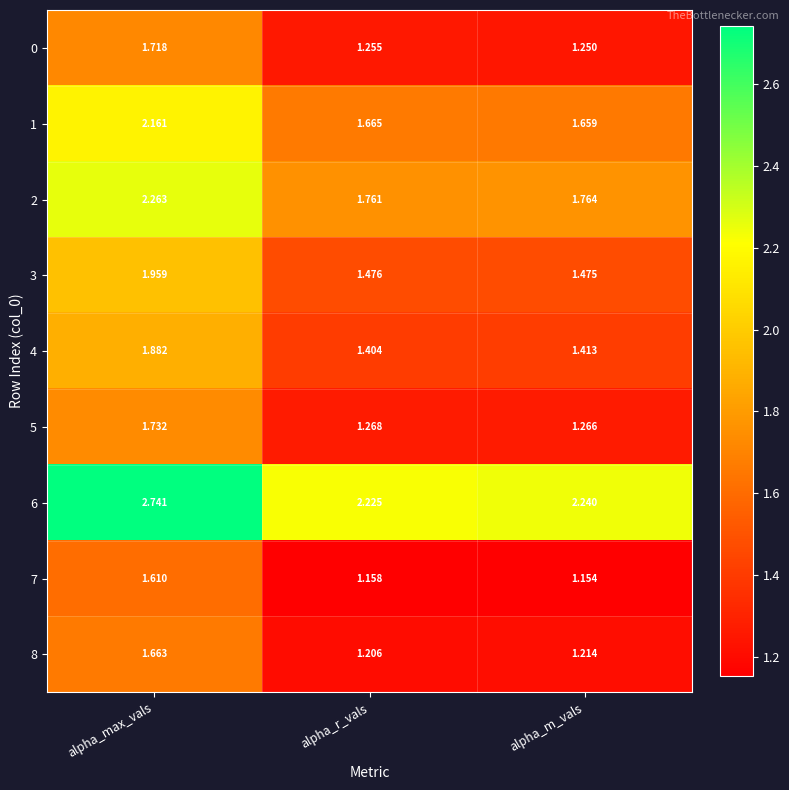

At which label does 6 reach its minimum?

alpha_r_vals